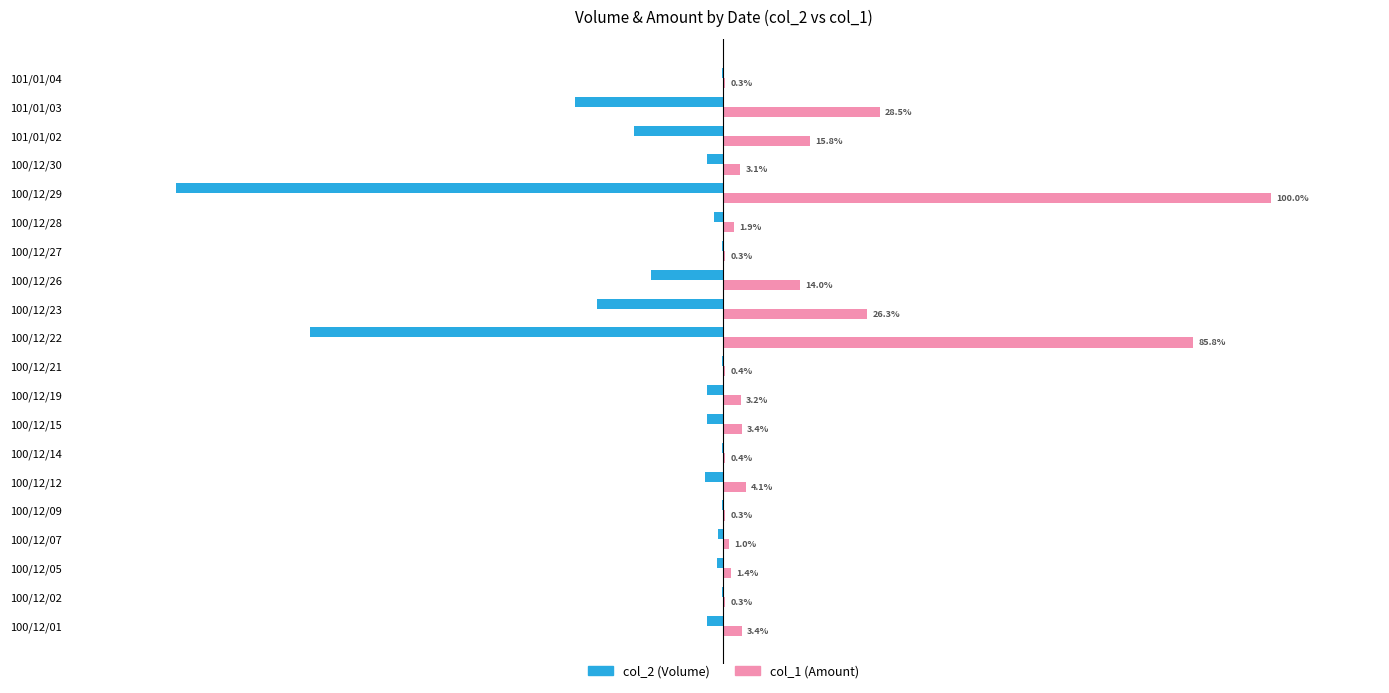

What are all the series names shown in the legend?

col_2 (Volume), col_1 (Amount)